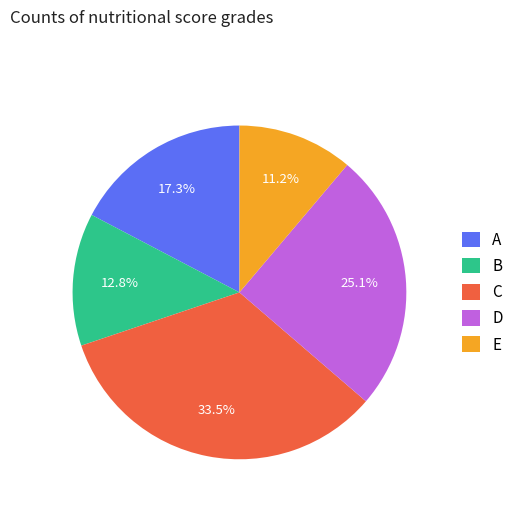

How many slices are in this pie chart?

5